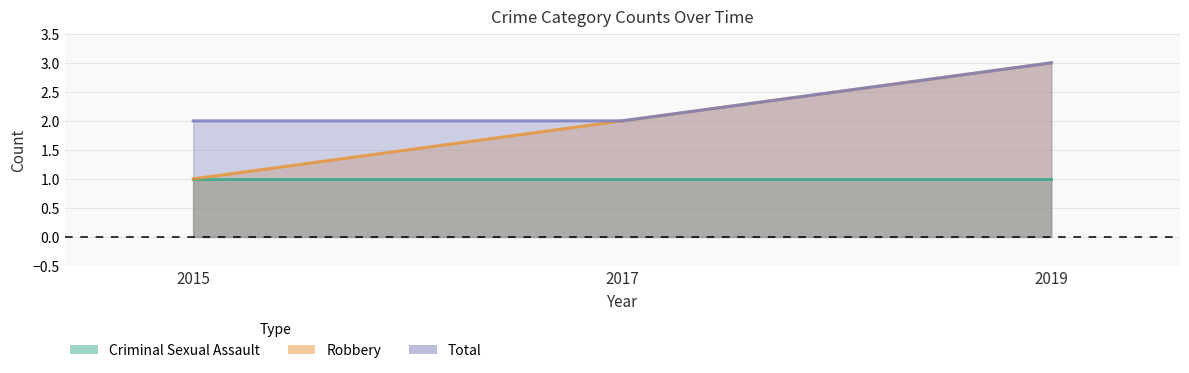

Is it true that Robbery equals 2 at 2015?

False